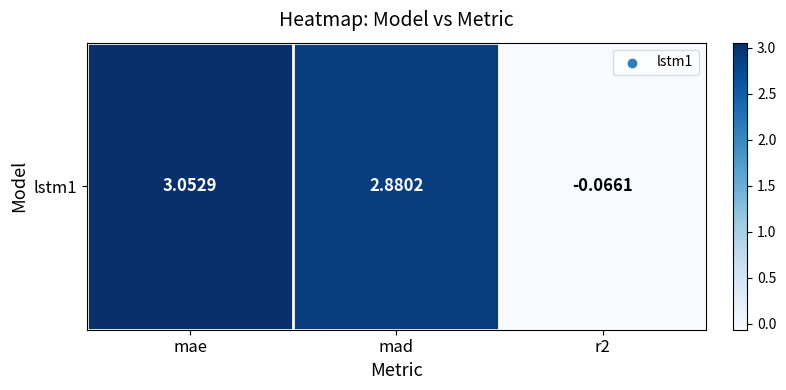

The value at r2 is -0.1. True or false?

False